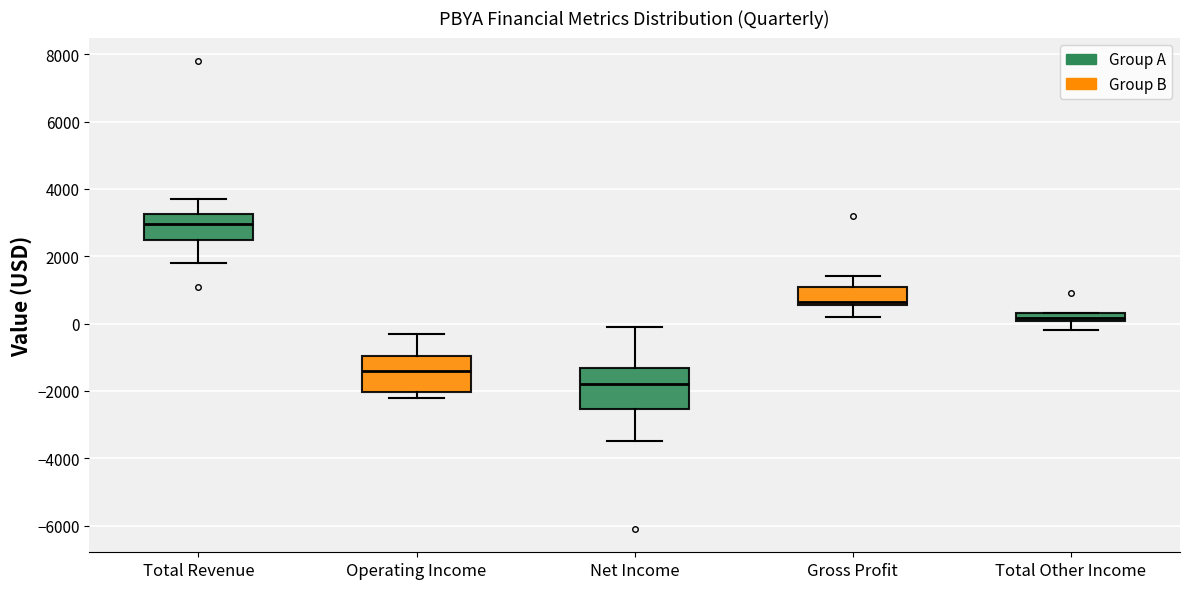

Where is the lower edge of the box for Gross Profit on the y-axis? The values are not printed on the chart, so give them approximately, as read against the axis.

600